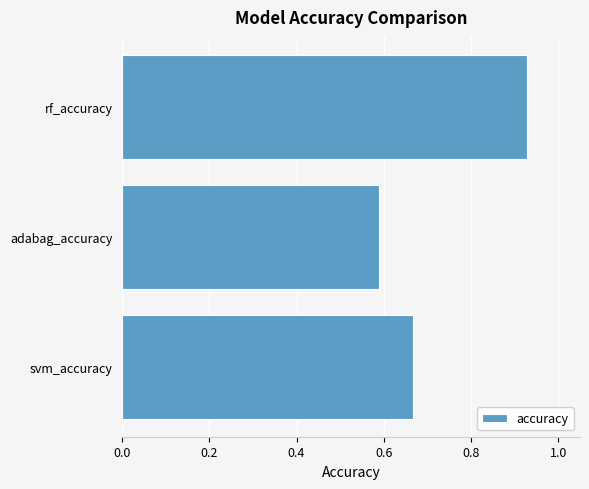

Which label corresponds to the largest value in the chart?

rf_accuracy